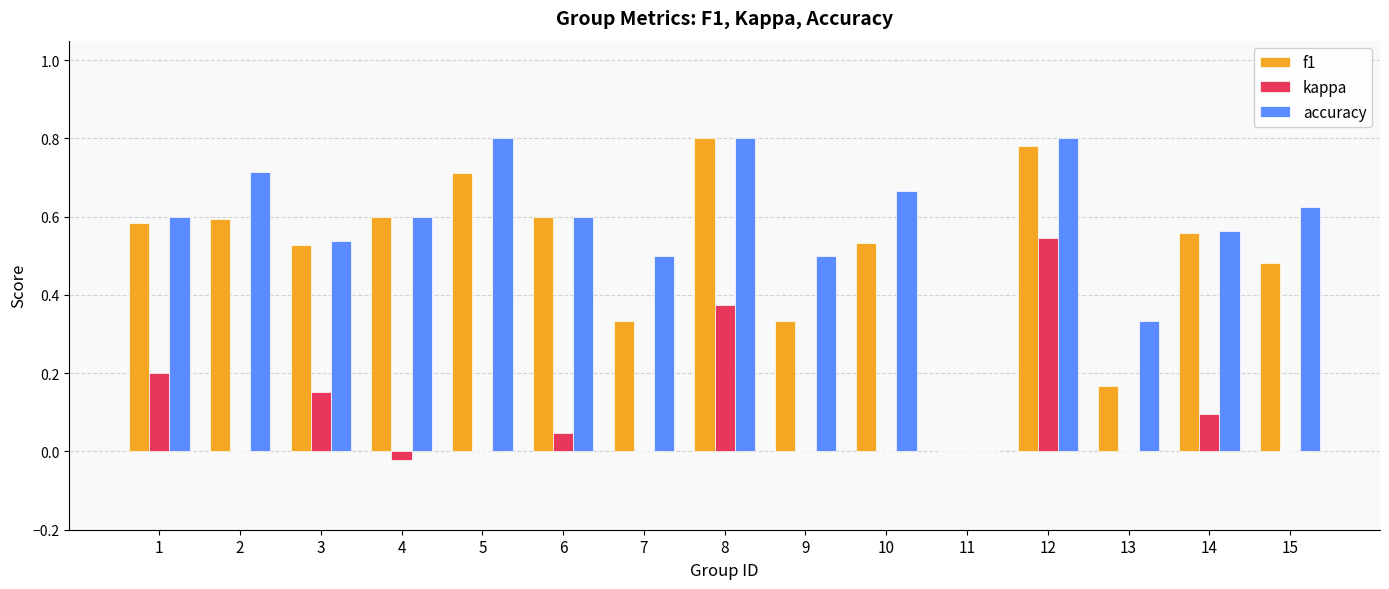

Is the value of f1 at 8 greater than the value of kappa at 9?

Yes